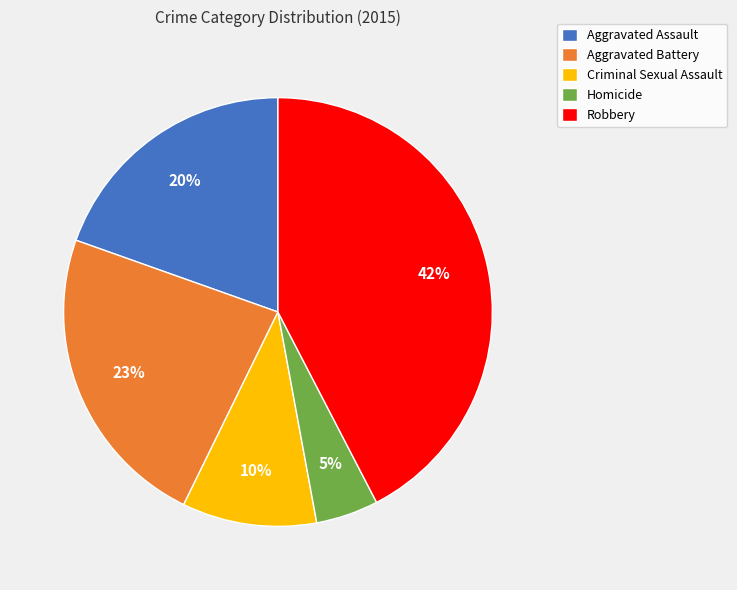

To the nearest percent, what percentage of the pie is Homicide?

5%